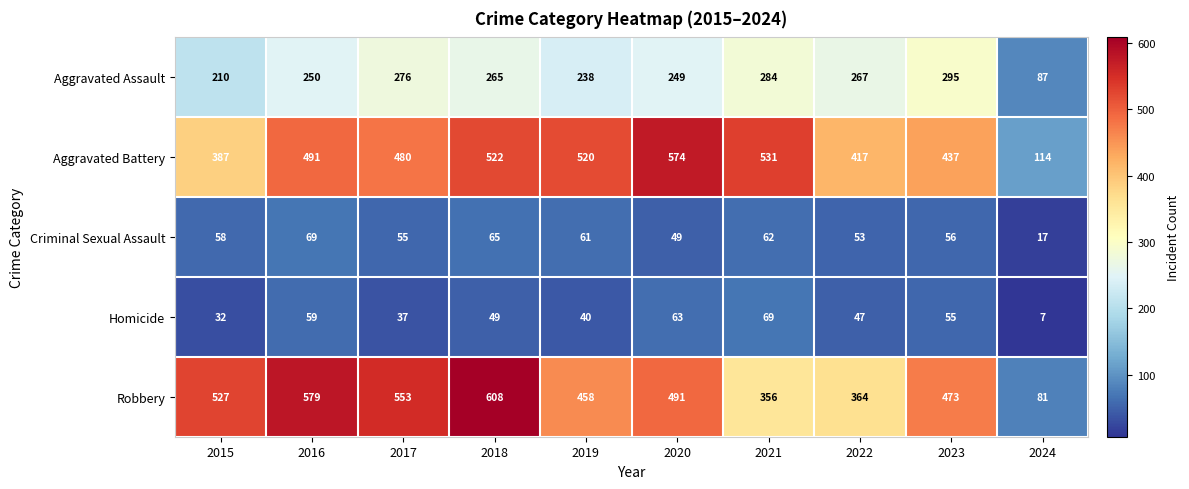

At 2015, list the series in order from largest to smallest.

Robbery, Aggravated Battery, Aggravated Assault, Criminal Sexual Assault, Homicide